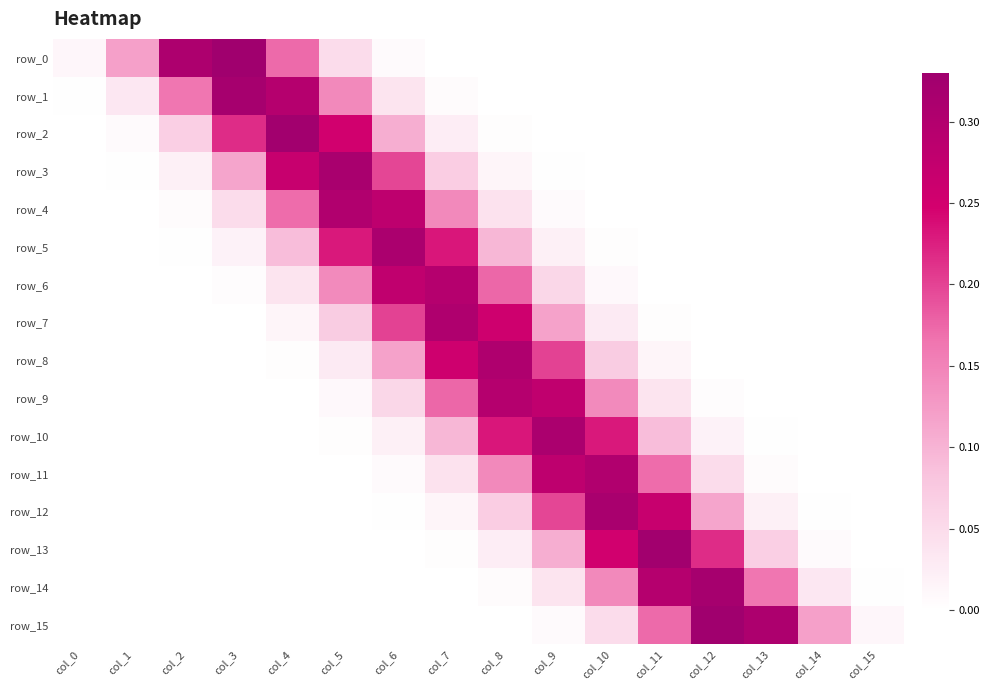

Which series has the largest total across all categories?

row_0